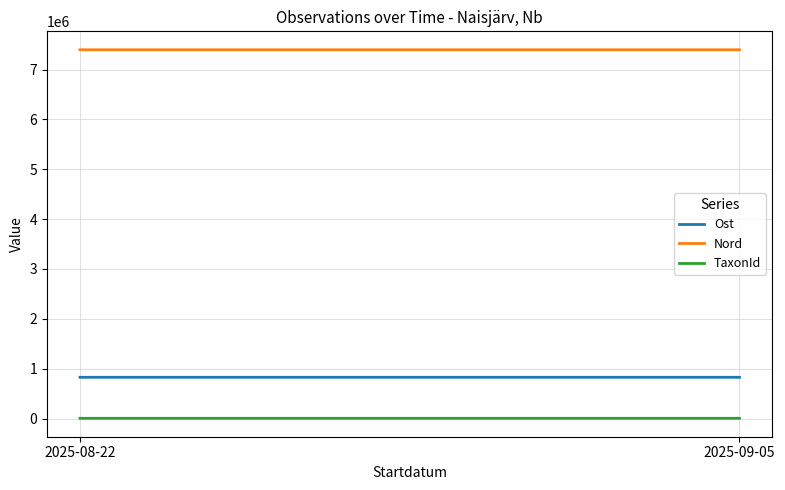

What is the label of the 1st point from the left?

2025-08-22